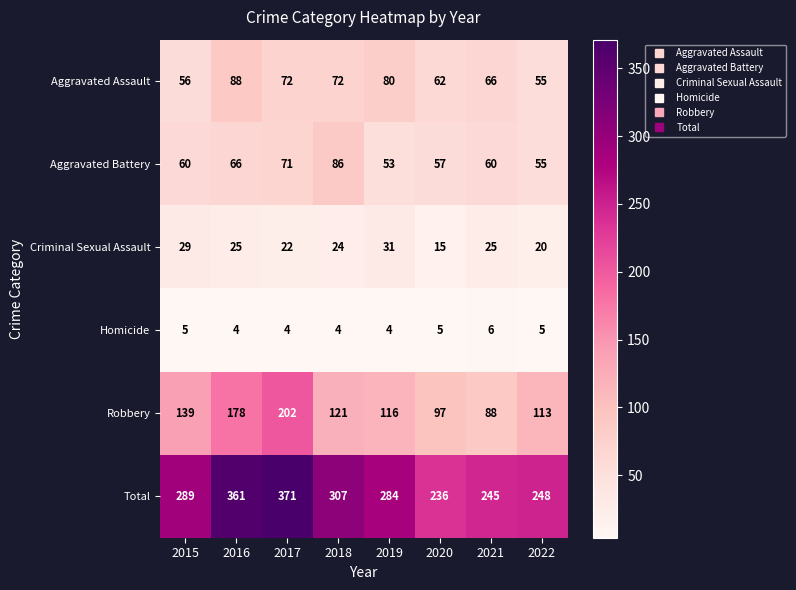

Which series changed the most between 2017 and 2019?

Total